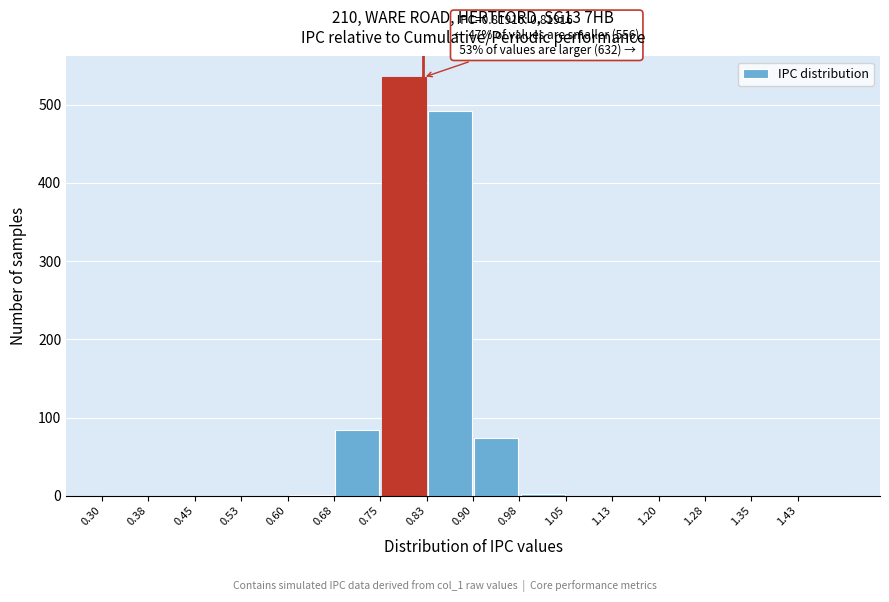

Which range on the x-axis has the tallest bar?

0.750 to 0.825